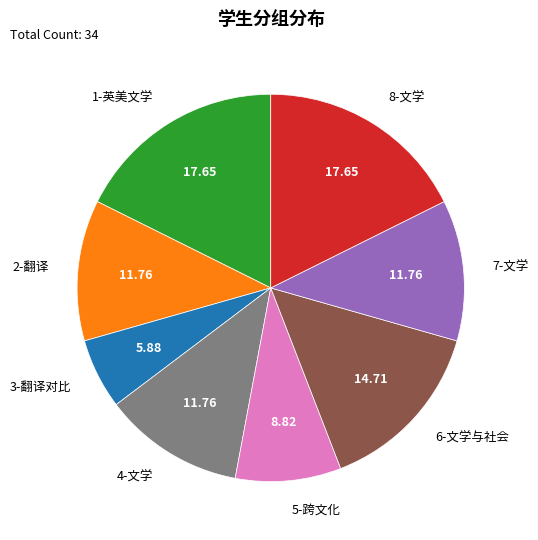

The 1-英美文学 slice represents 12% of the pie. True or false?

False